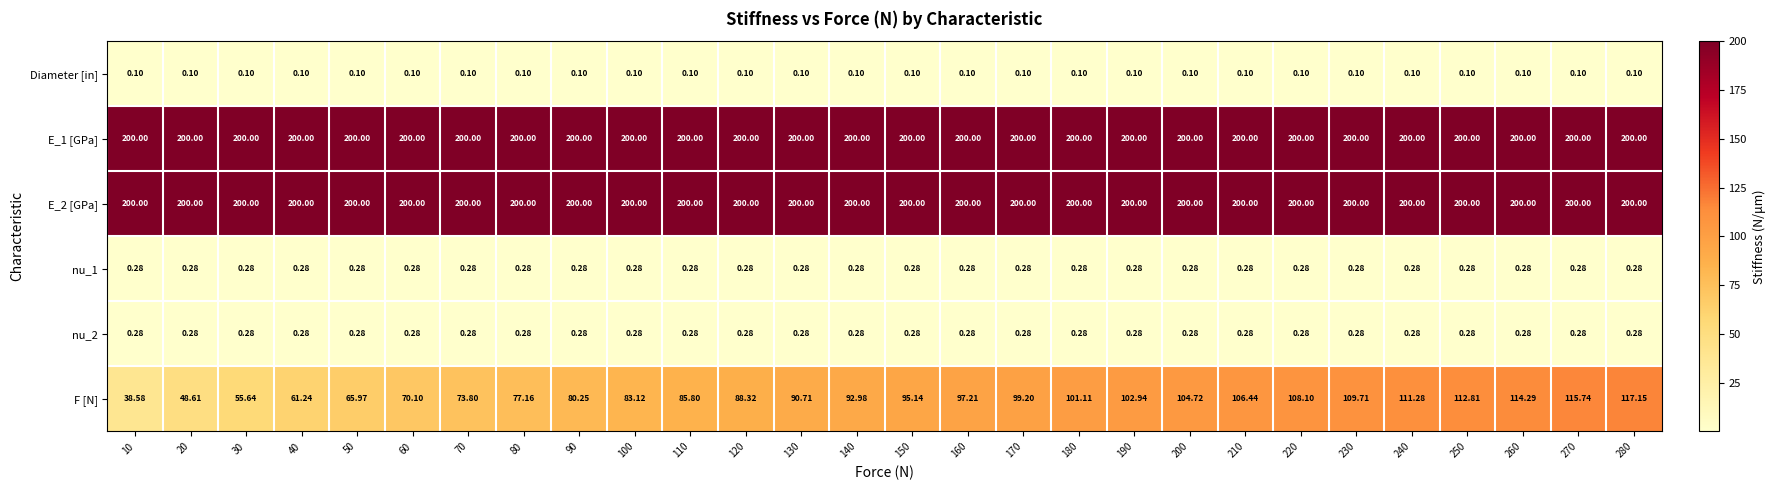

Which series has the widest spread of values?

F [N]